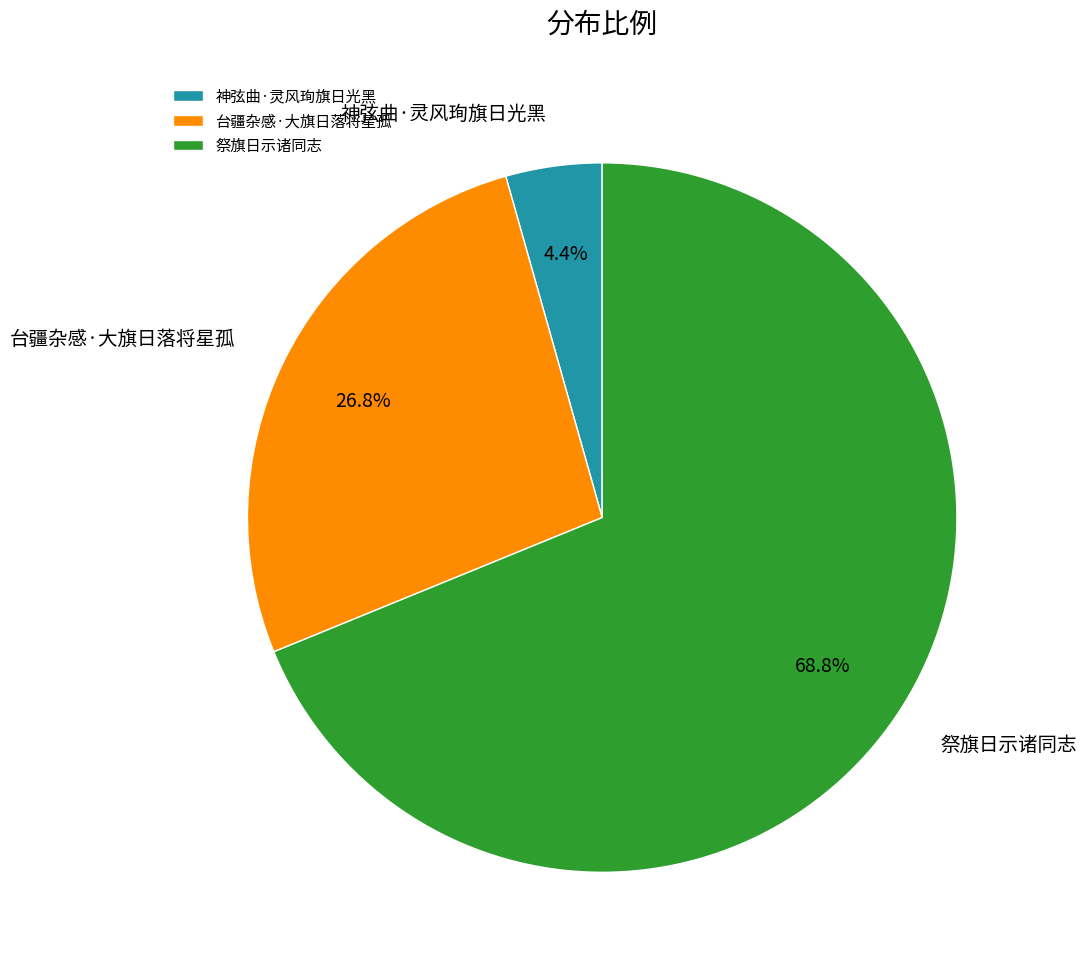

Approximately how many times larger is the value at 神弦曲·灵风珣旗日光黑 compared to 台疆杂感·大旗日落将星孤?

0.2